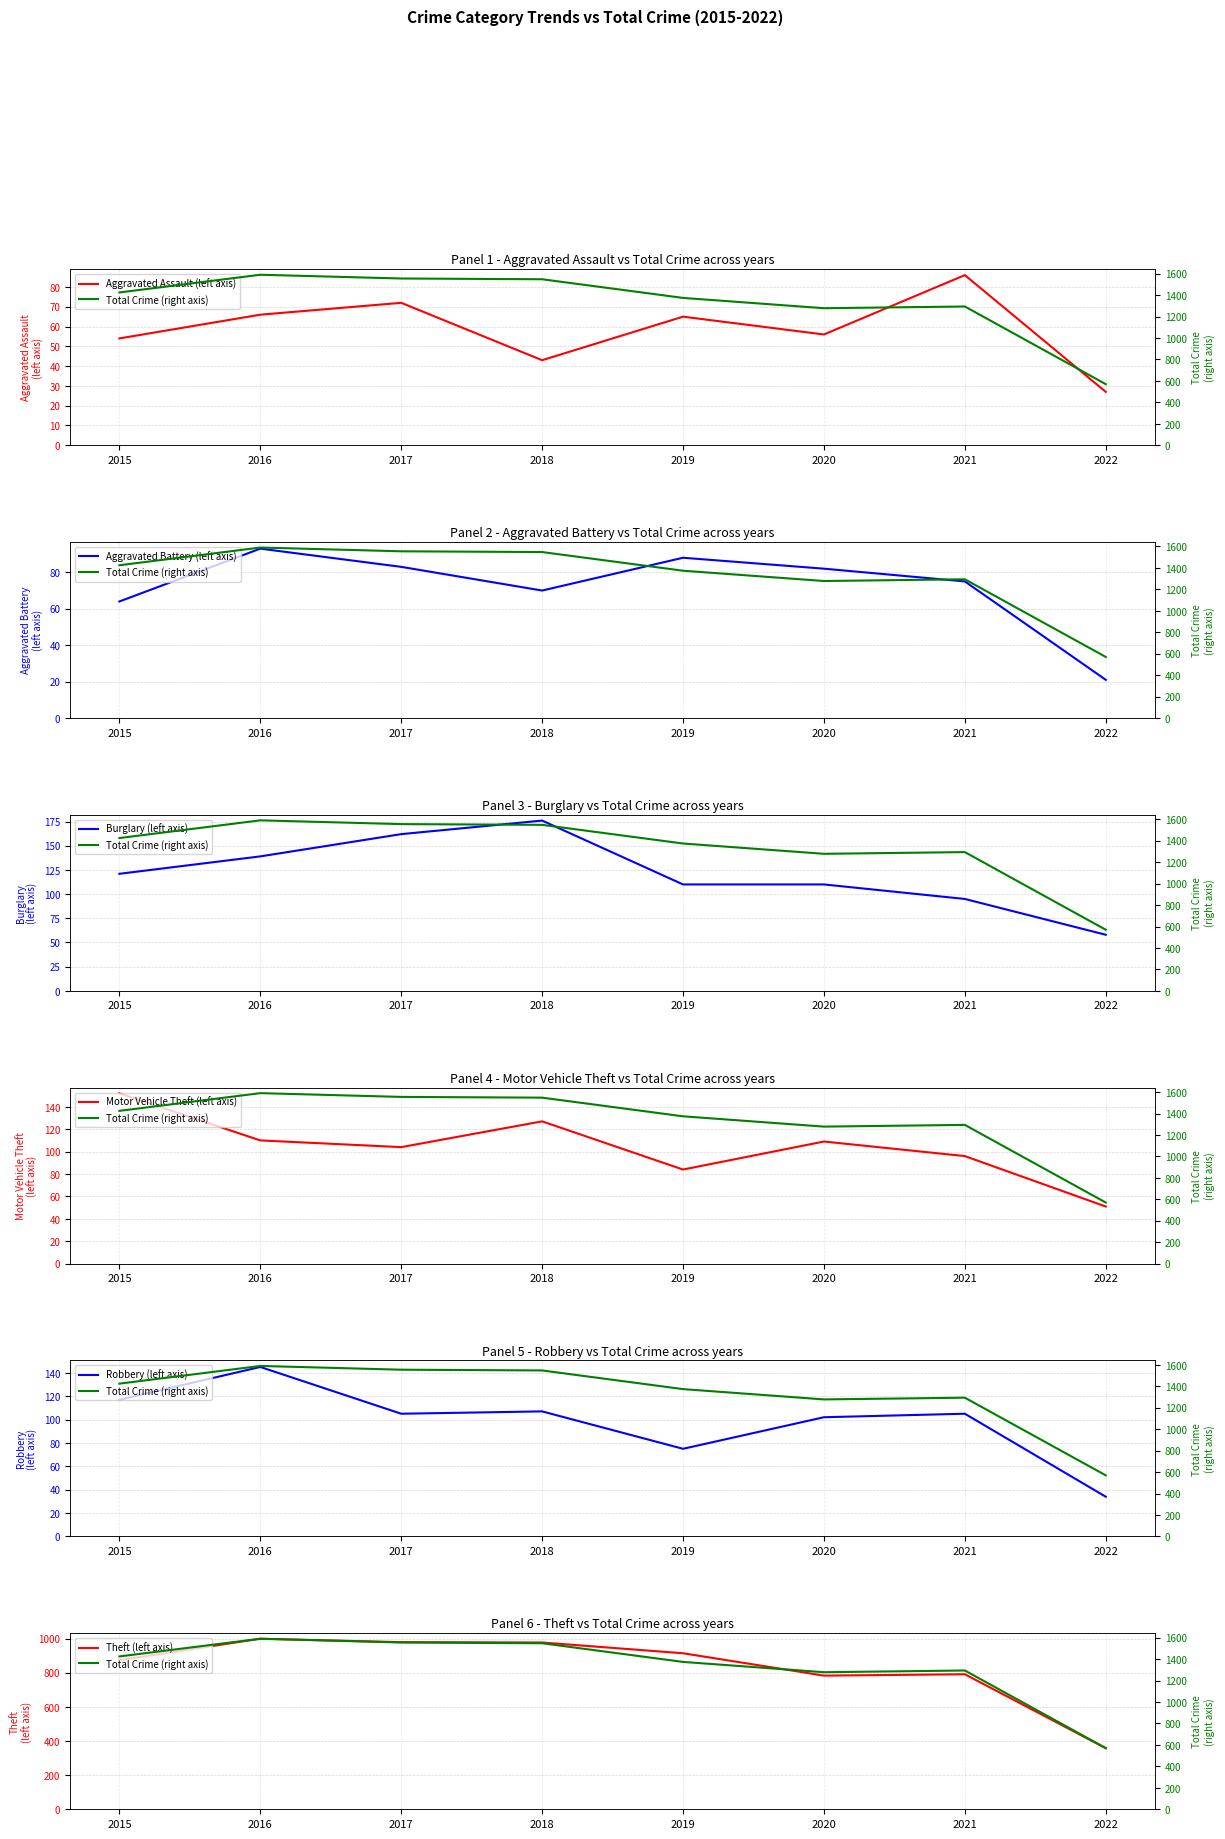

How many interior local valleys does the Aggravated Battery series have?

1